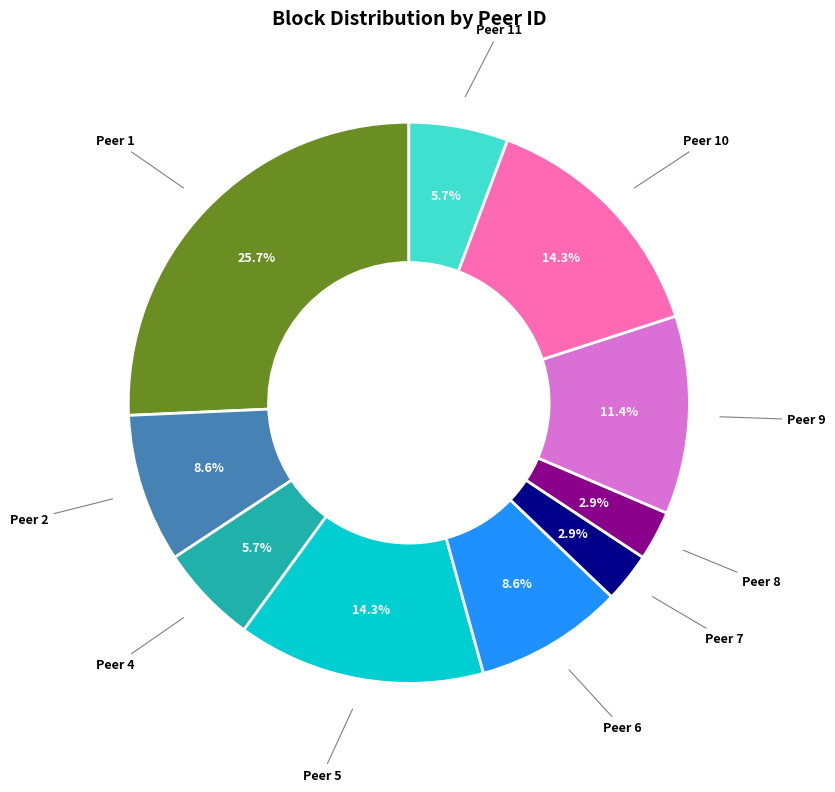

Is the sum of Peer 2 and Peer 10 greater than half?

No